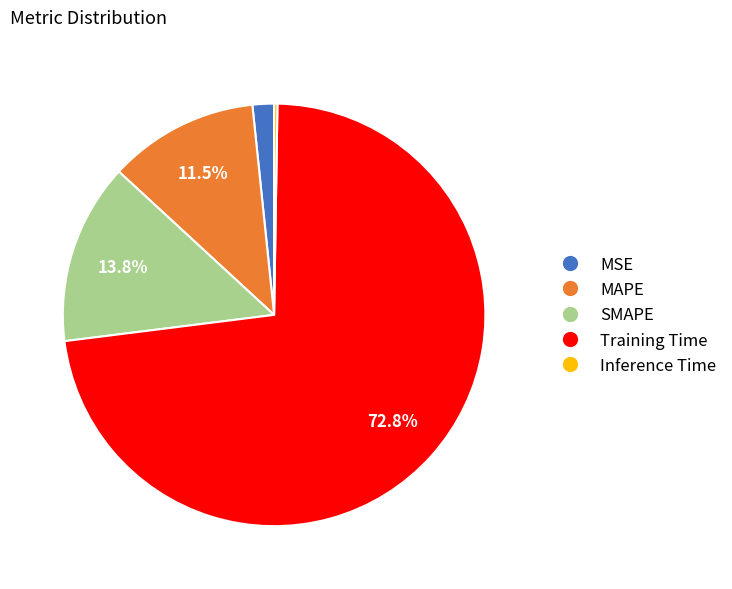

To the nearest percent, what portion does Training Time represent?

73%